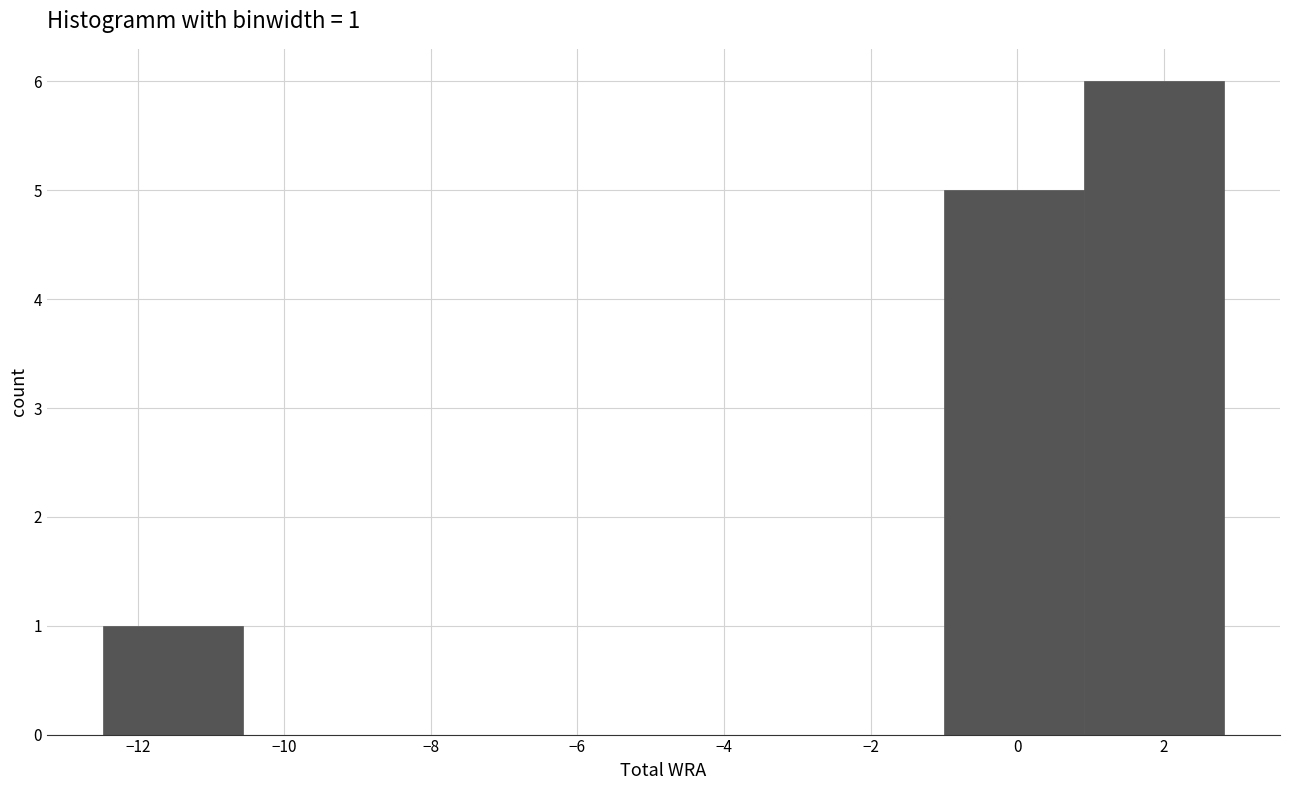

Over which range of the x-axis is the bar tallest?

1.0 to 2.8